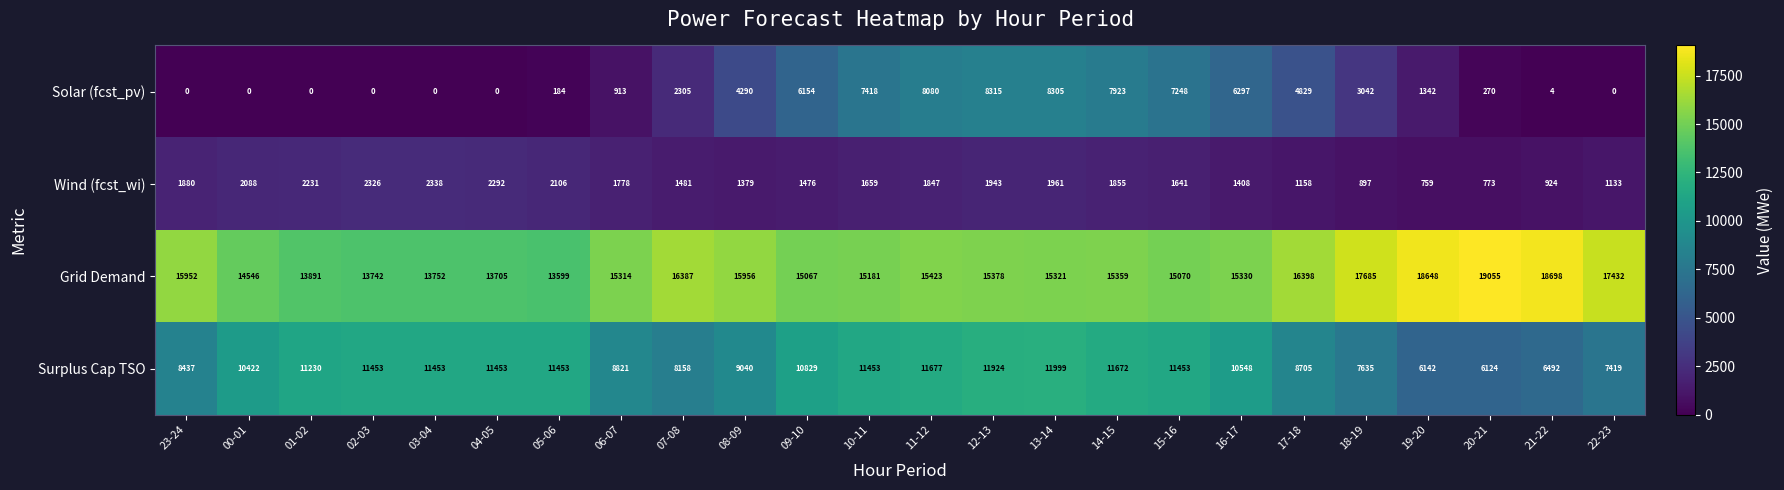

What is the maximum value for Wind (fcst_wi)?

2338